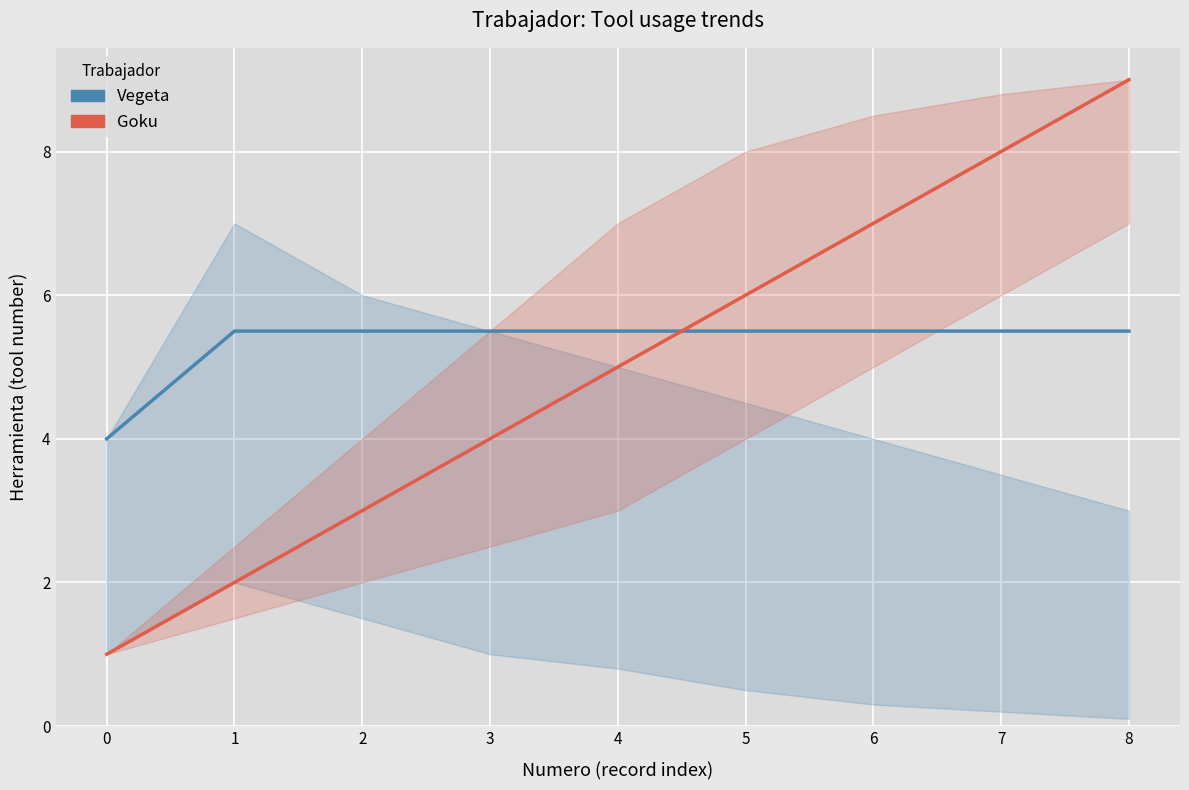

What is the sum of all Vegeta values?

48.0